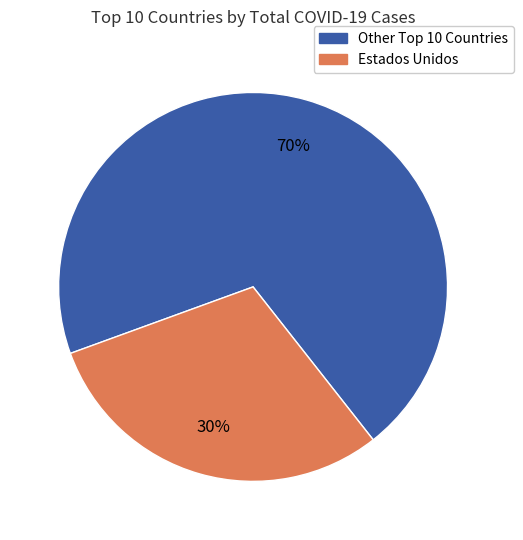

To the nearest percent, what is the average slice percentage?

50%